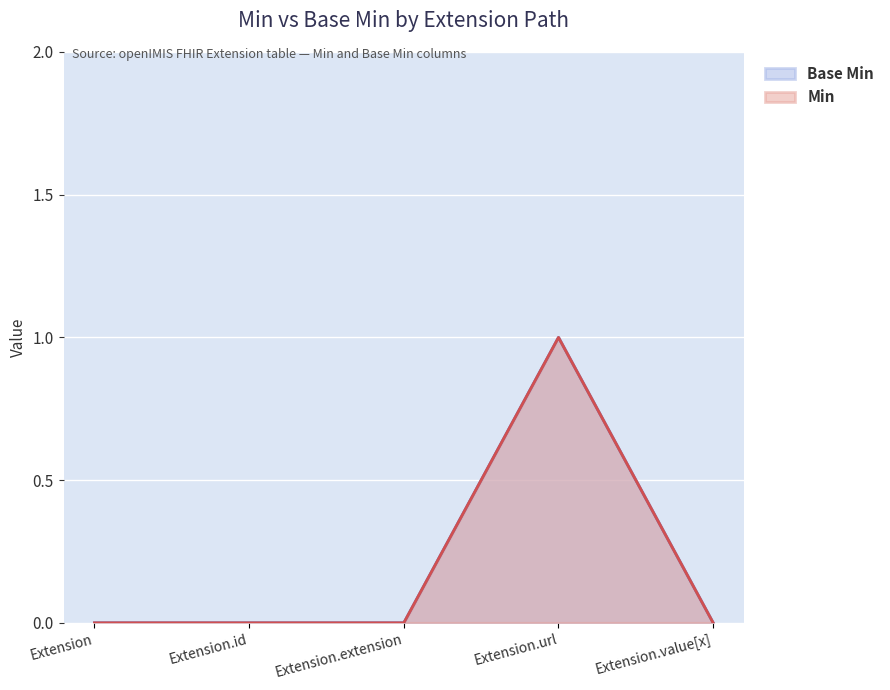

Reading left to right, extract all data points from this chart.

Base Min: 0	0	0	1	0
Min: 0	0	0	1	0